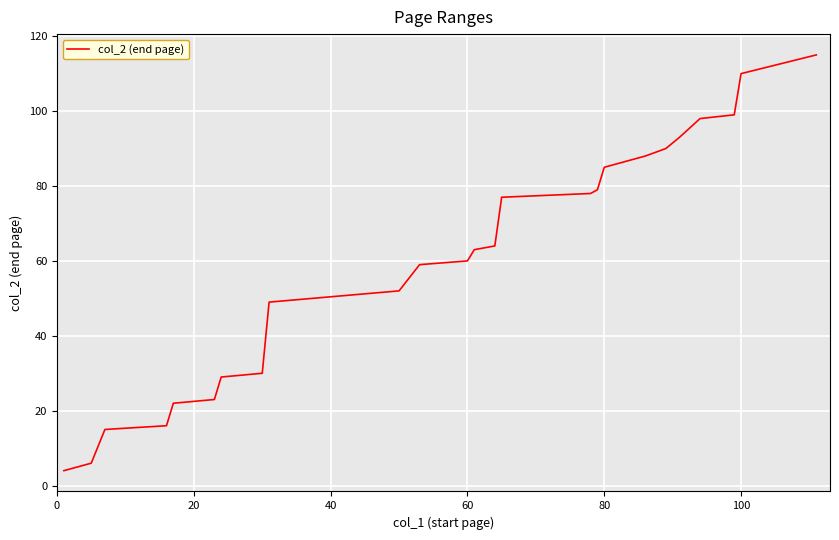

What is the maximum value shown in the chart?

115